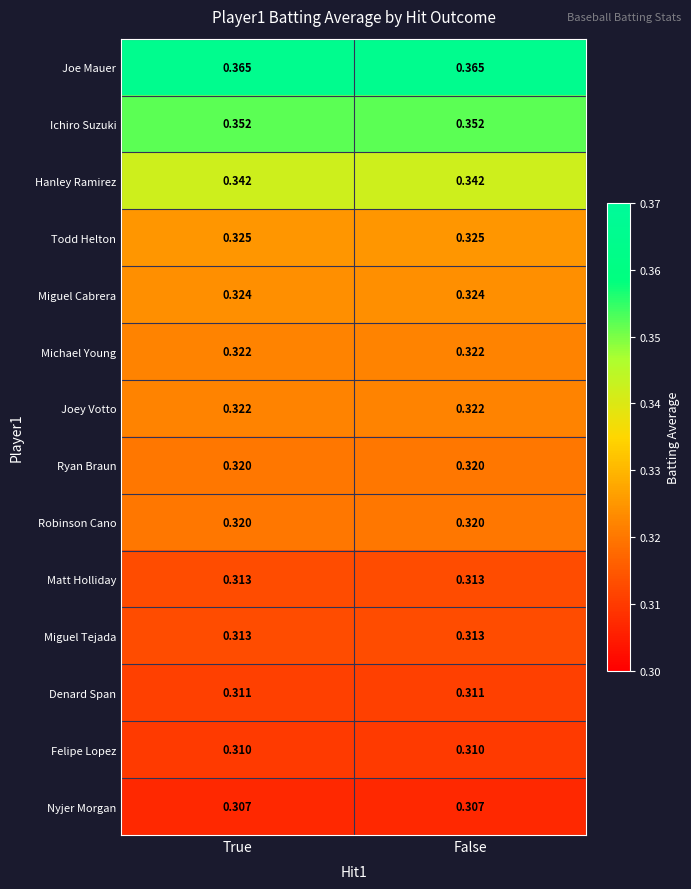

Which series has the largest total across all categories?

Joe Mauer